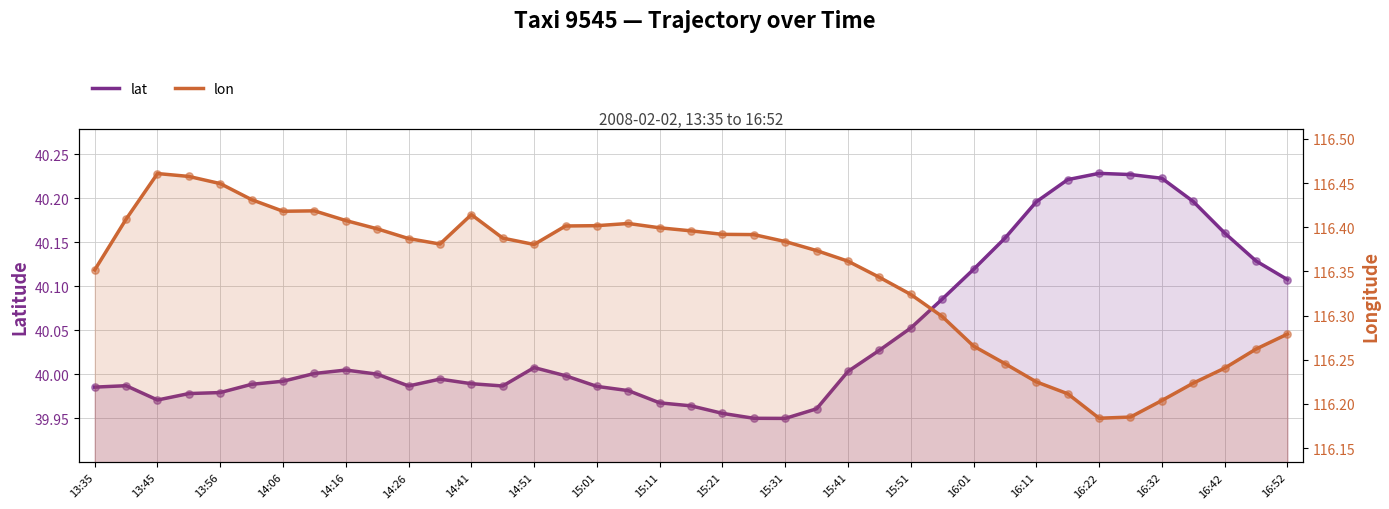

Which series contains the lowest Y value?

lat